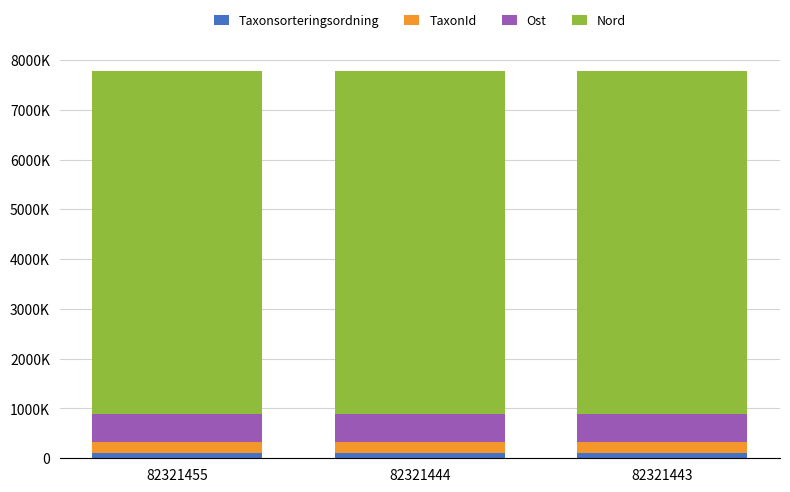

What are all the series names shown in the legend?

Taxonsorteringsordning, TaxonId, Ost, Nord